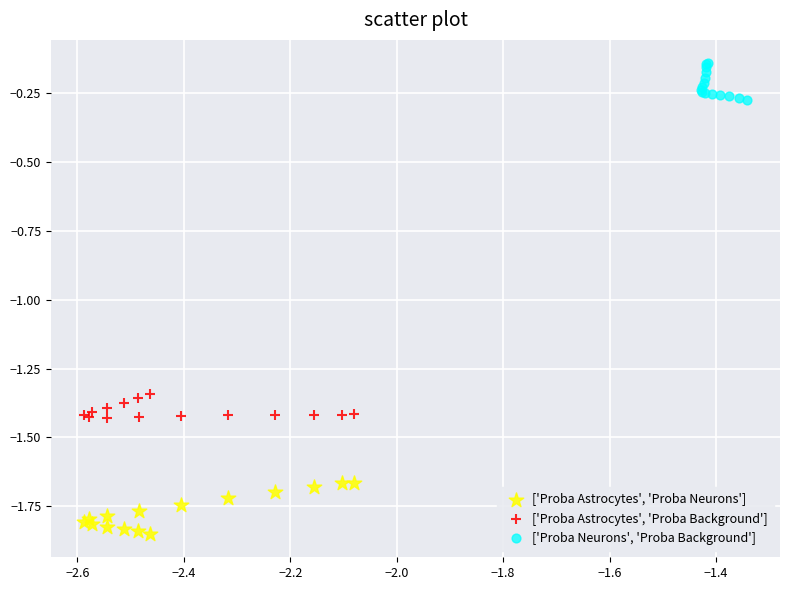

Which series reaches the minimum Y coordinate?

['Proba Astrocytes', 'Proba Neurons']